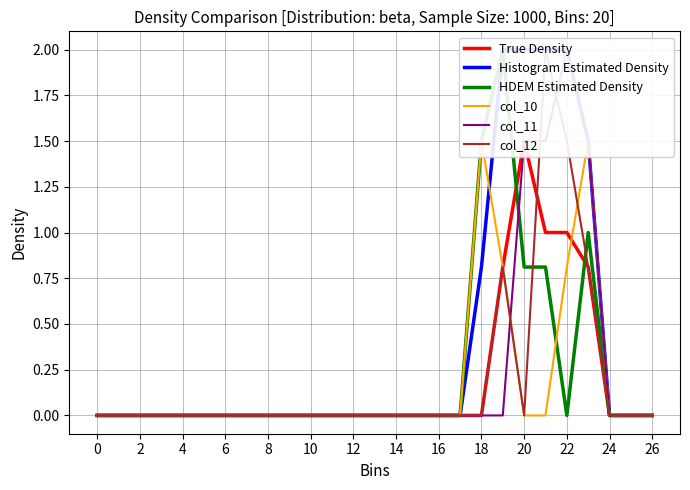

What is the label of the 4th point from the left?

6